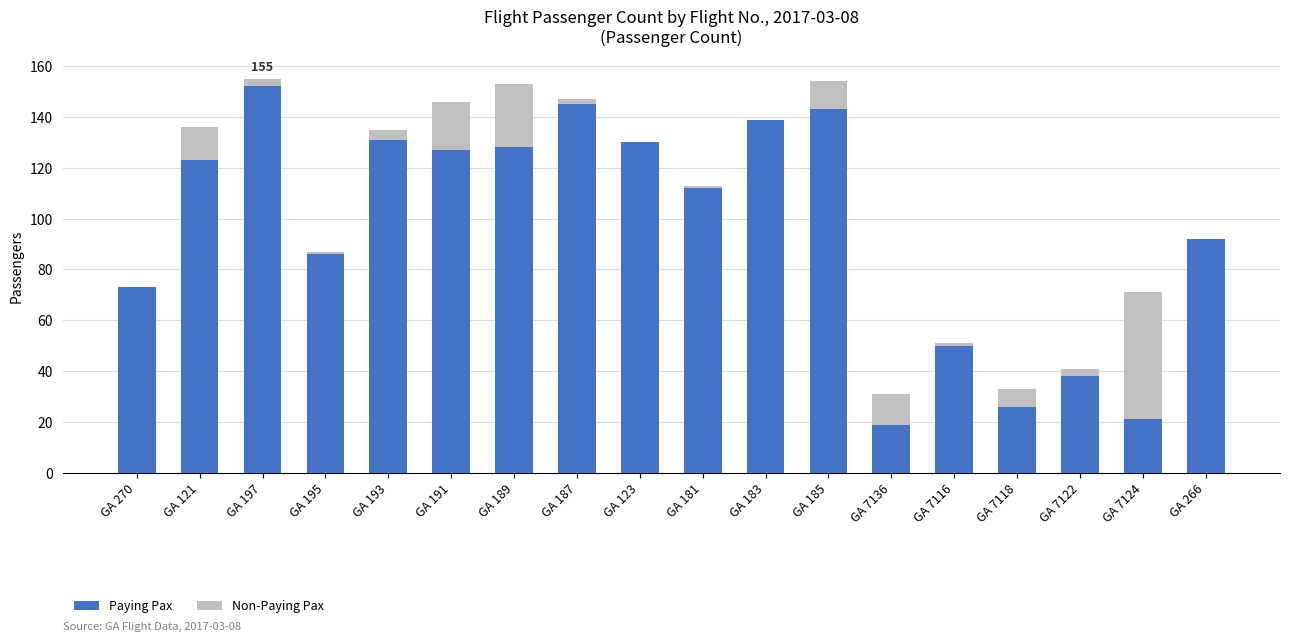

What is the sum of all Paying Pax values?

1735